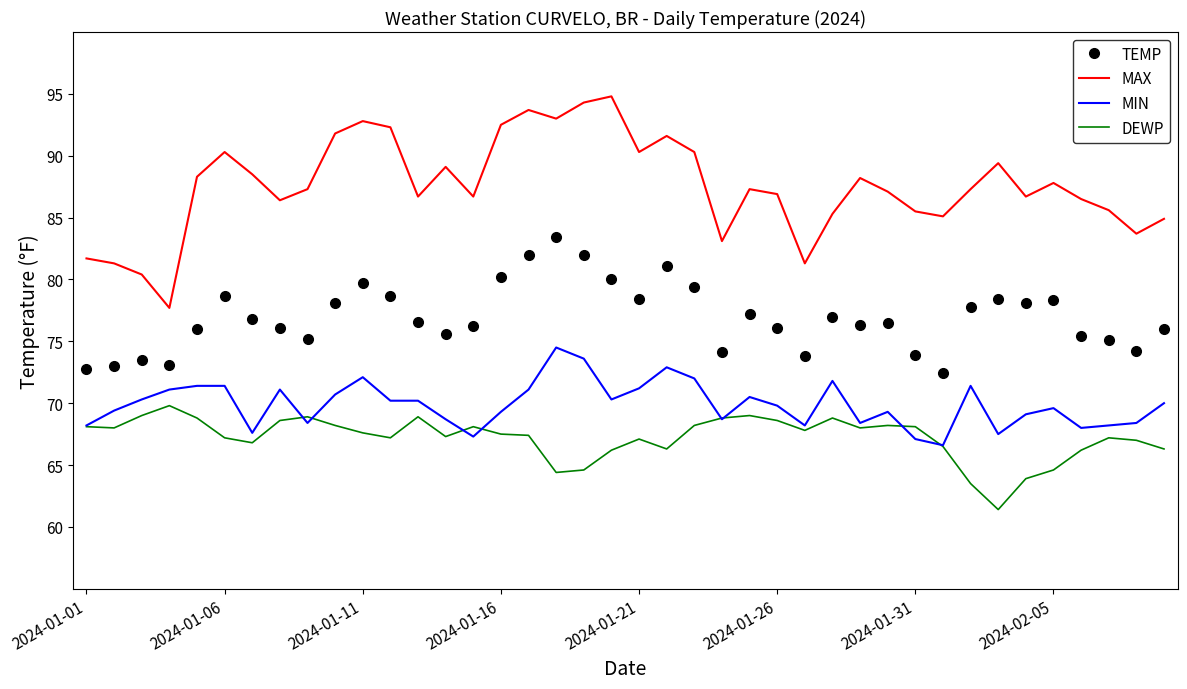

What is the lowest value of the MIN series?

66.6